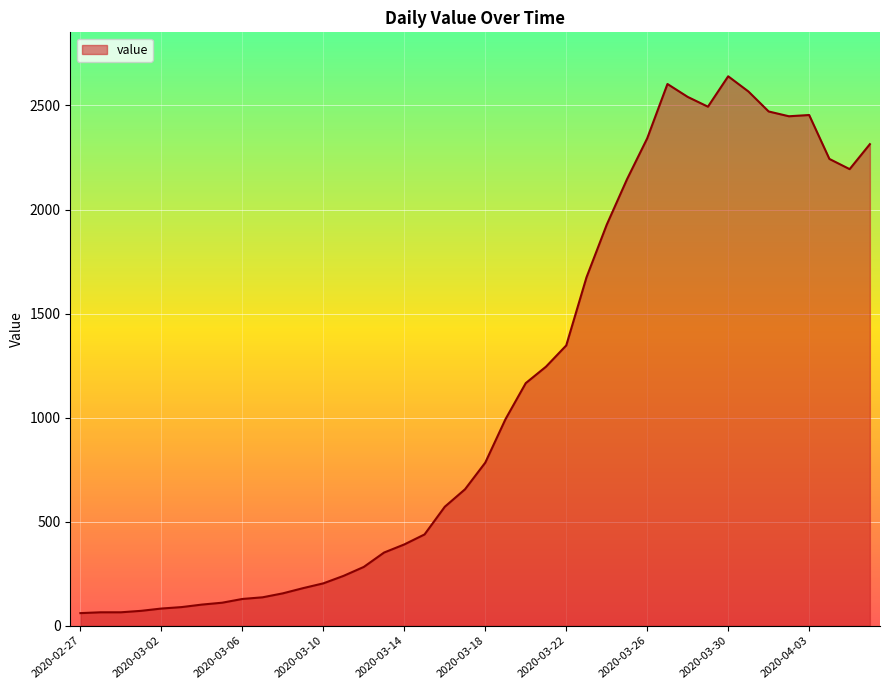

What is the greatest value displayed?

2640